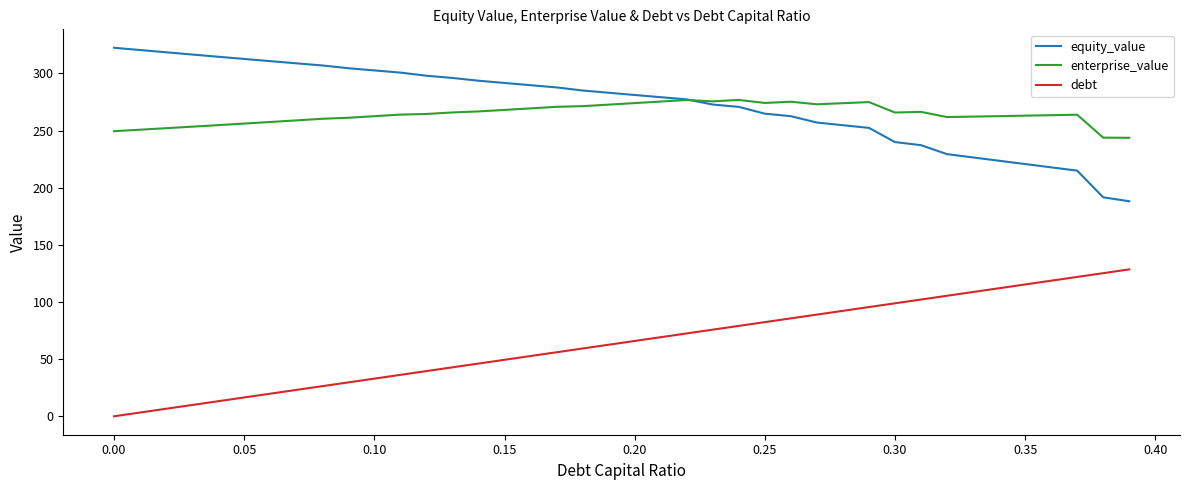

What is the maximum value for equity_value?

322.4